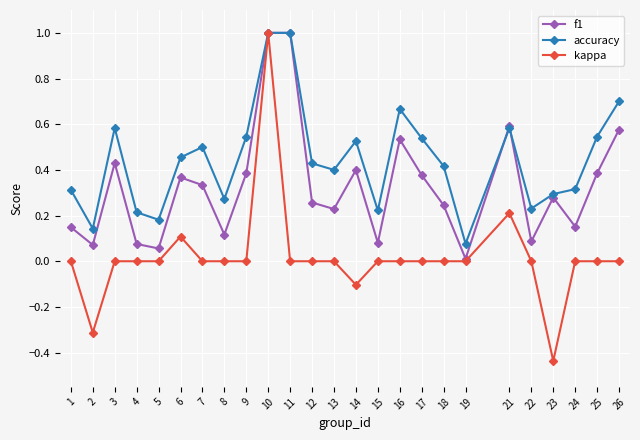

At how many categories does at least one series exceed 0?

25